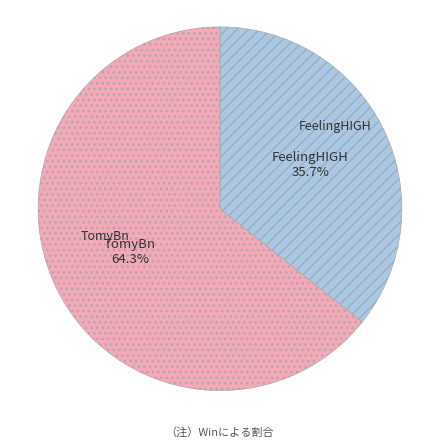

Is there a majority slice in this chart?

Yes